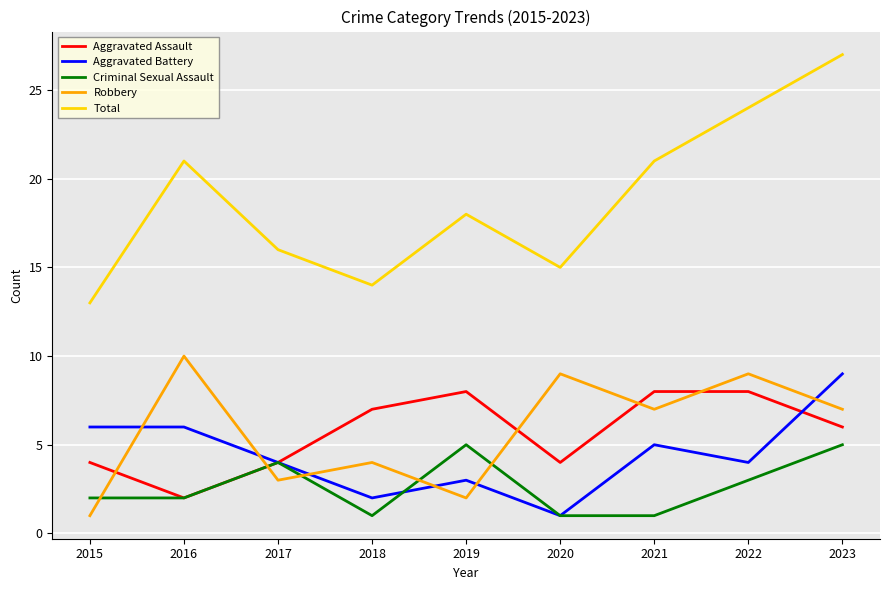

True or false: Robbery has more than 0 interior local peaks.

True